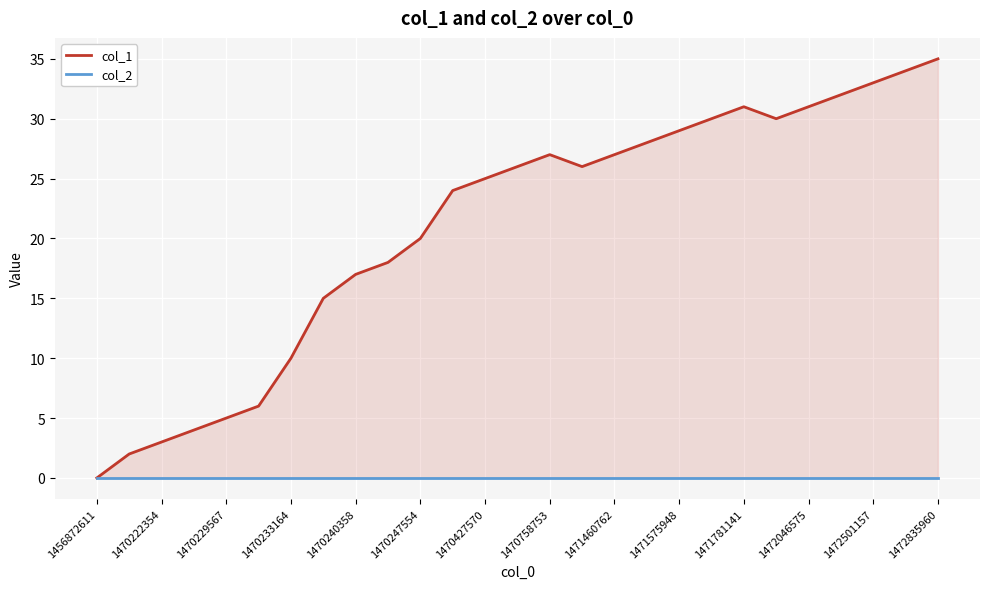

Where is col_2 nearest to the value 0?

1456872611